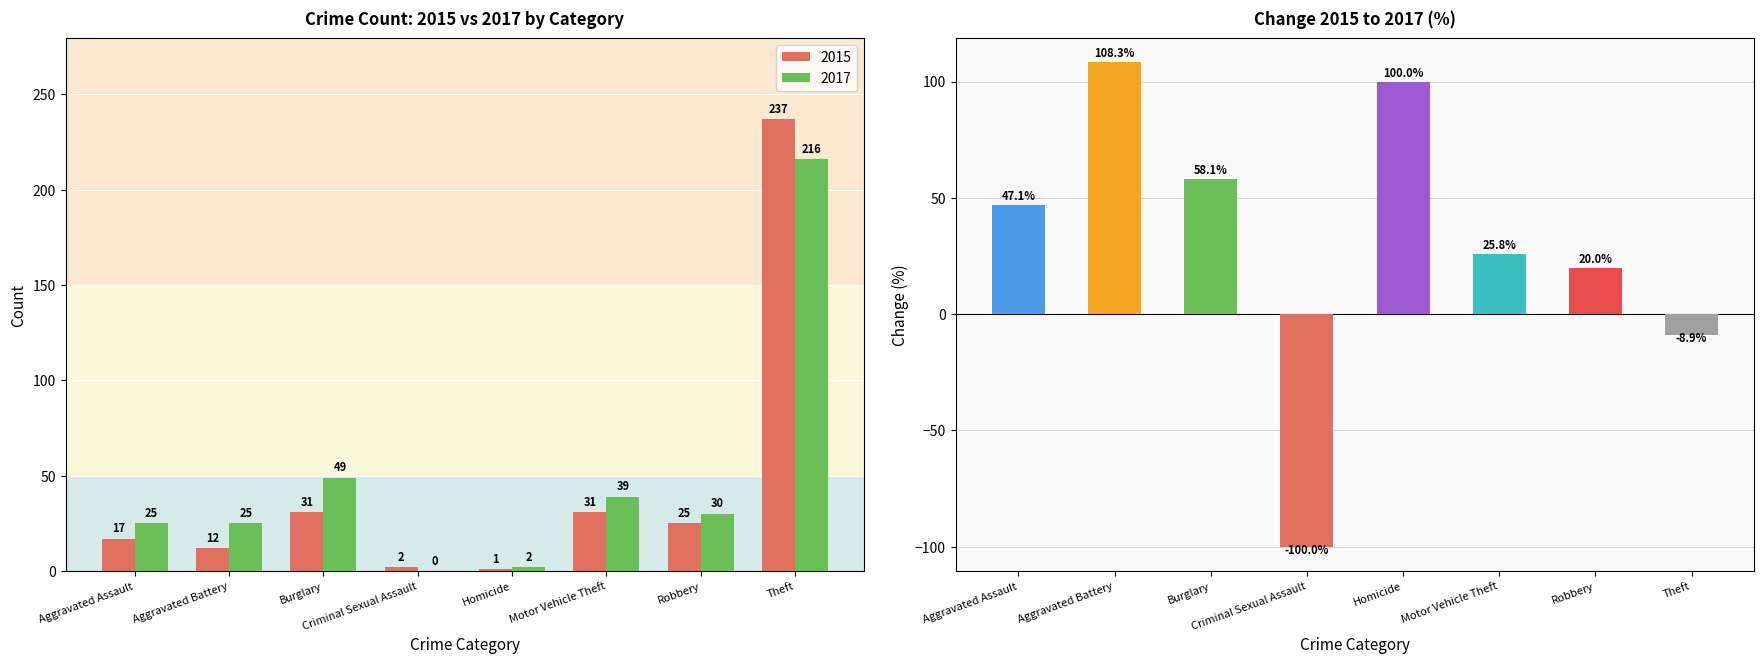

Which category has the highest value across all series?

Aggravated Battery